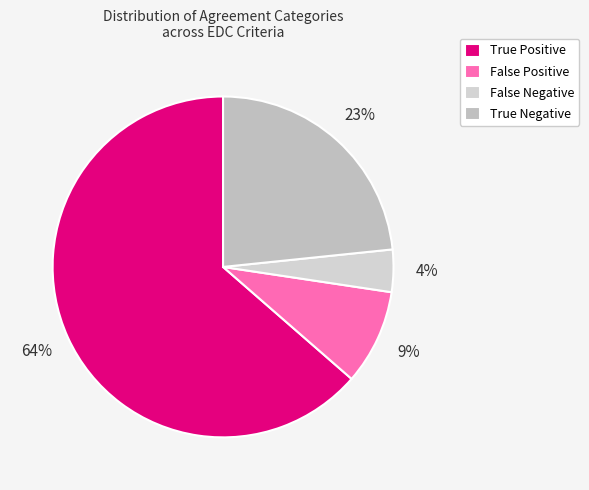

How many segments does this pie chart have?

4